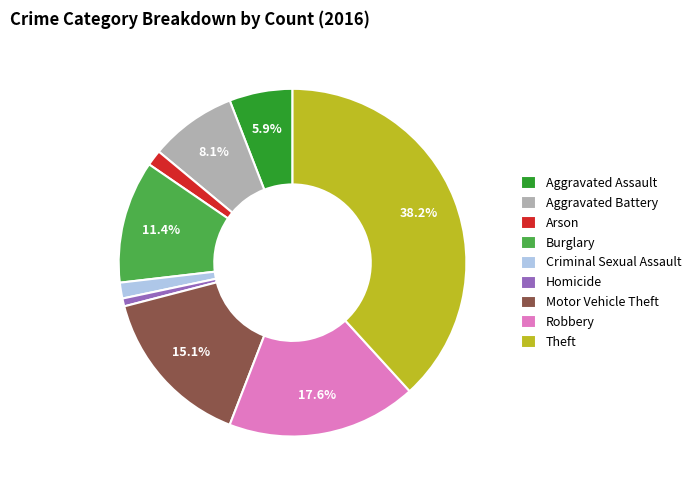

Does Robbery account for over 50% of the chart?

No